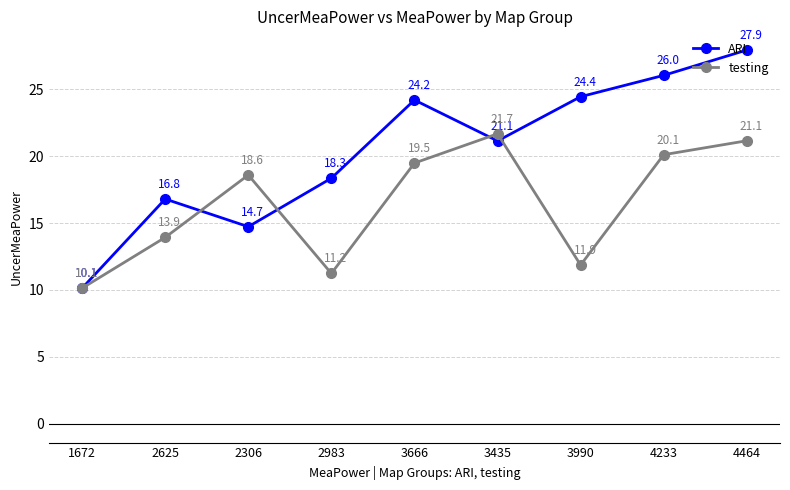

Which category has the highest value in the testing series?

3435